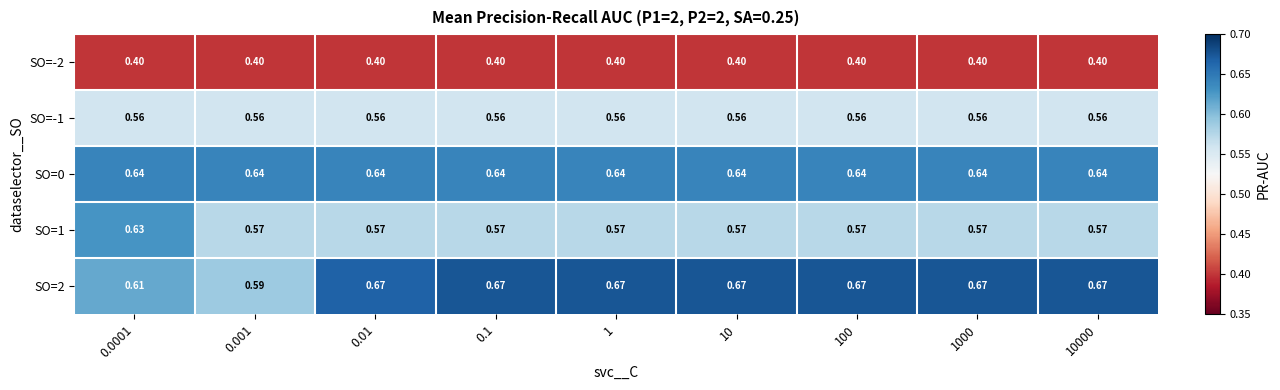

Between 100 and 10, which is larger?

100